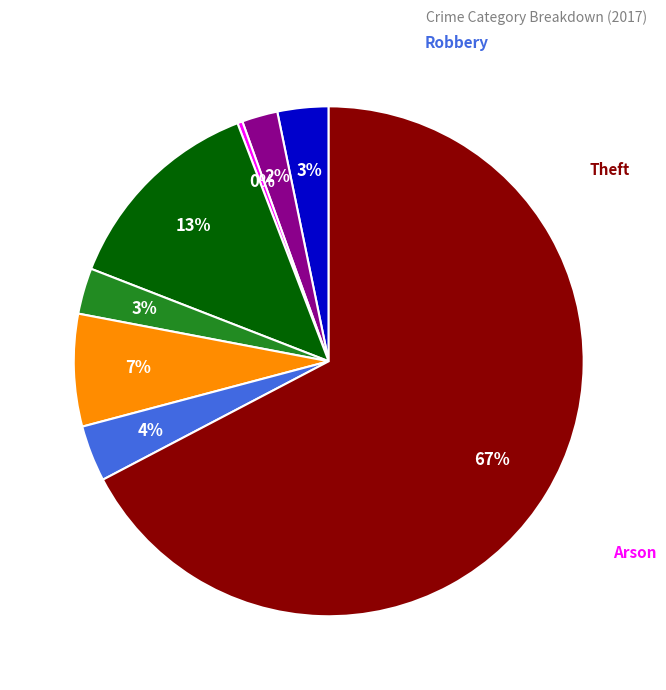

Is it true that Criminal Sexual Assault is 17% of the pie?

False